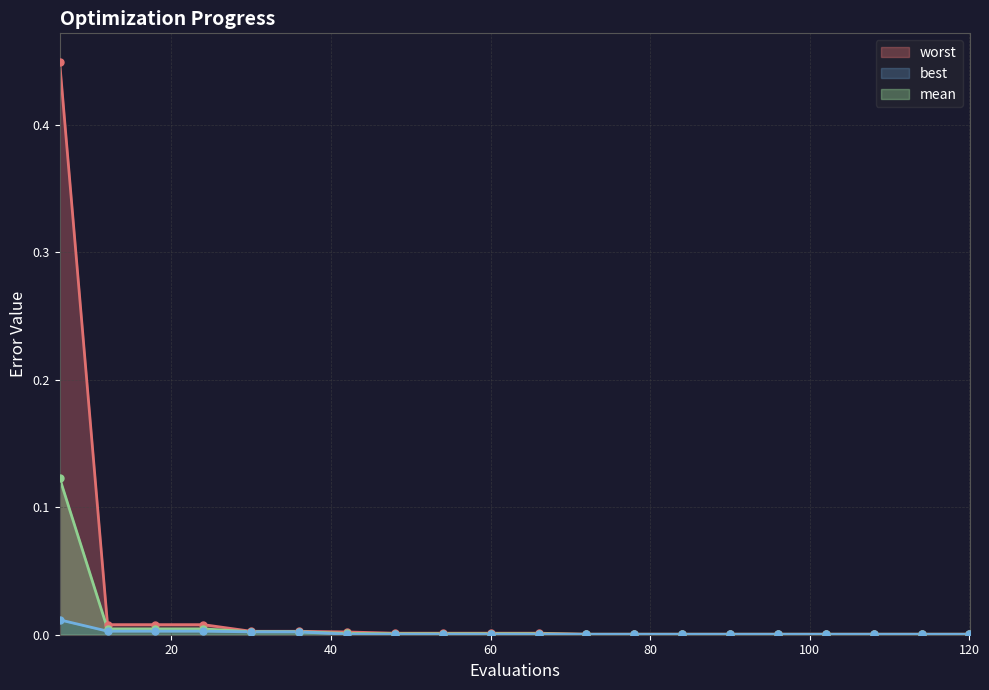

Which series reaches the minimum Y coordinate?

best